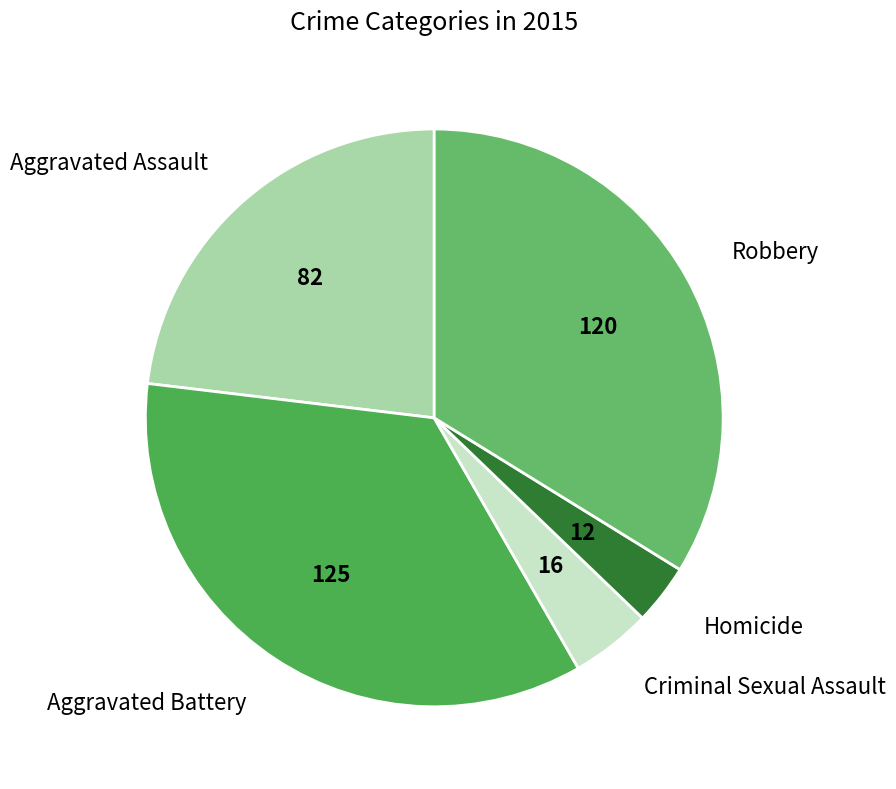

Do Criminal Sexual Assault and Robbery together represent more than half of the pie?

No